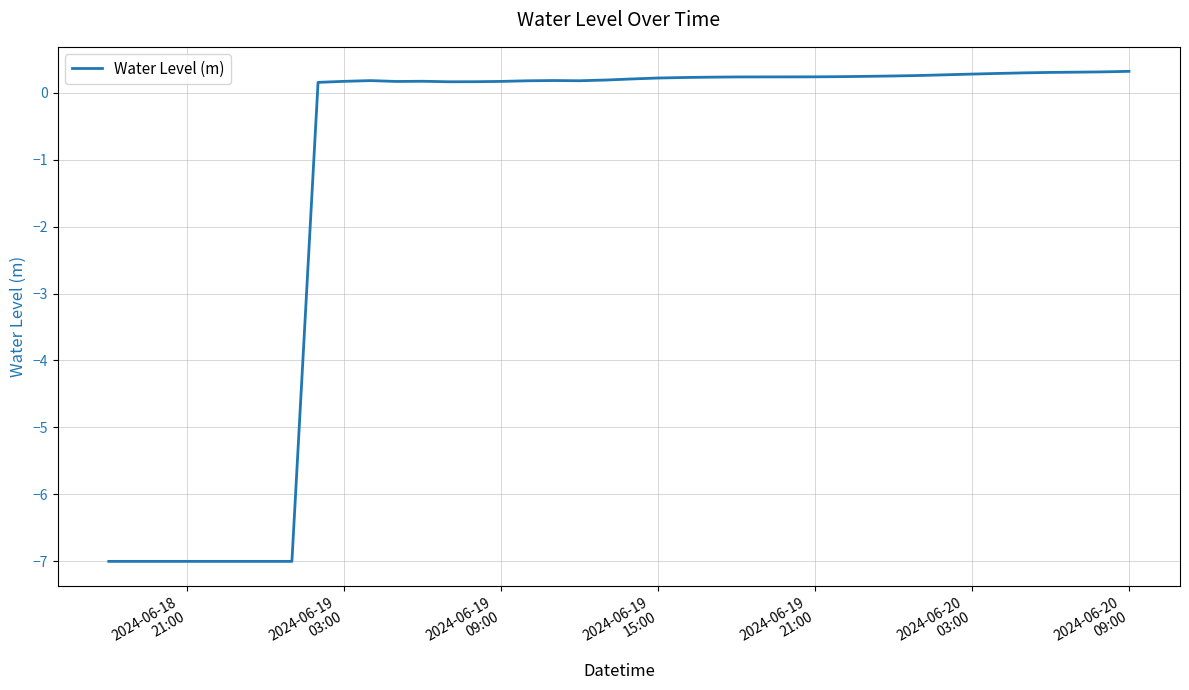

What is the difference between the maximum and minimum values?

7.3